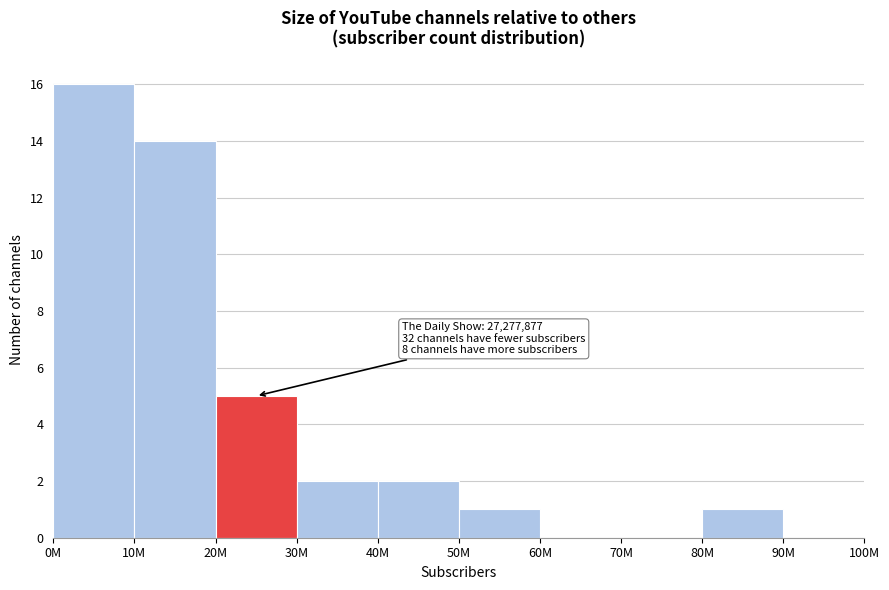

Reading left to right, list all the values displayed in this chart.

0M=16	10M=14	20M=5	30M=2	40M=2	50M=1	60M=0	70M=0	80M=1	90M=0